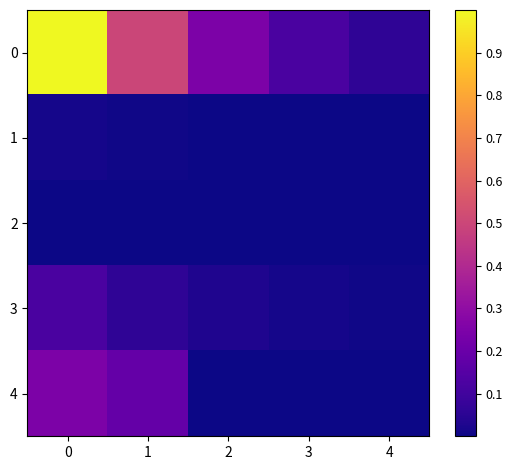

What is the greatest value displayed?

1.0